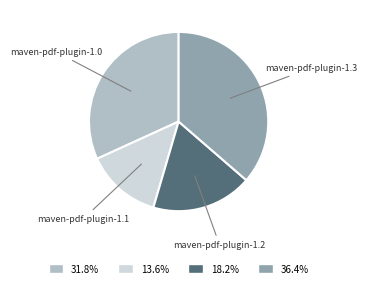

How many segments does this pie chart have?

4